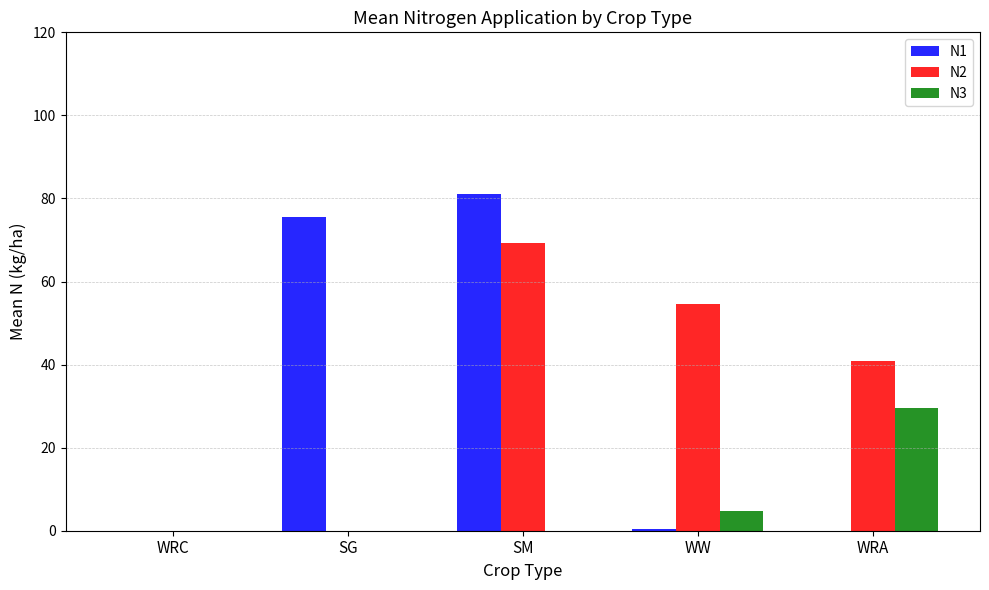

At which category does the chart reach its peak across all series?

SM